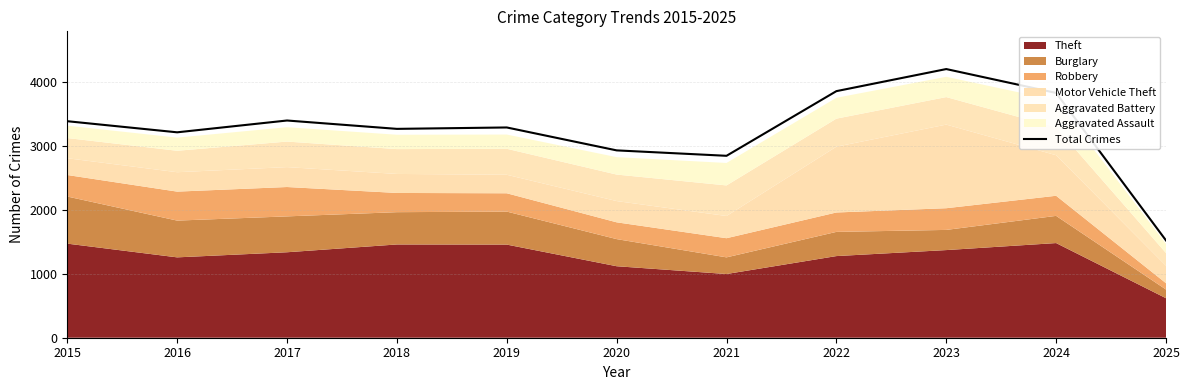

What is the value of the 11th point from the left?

1524